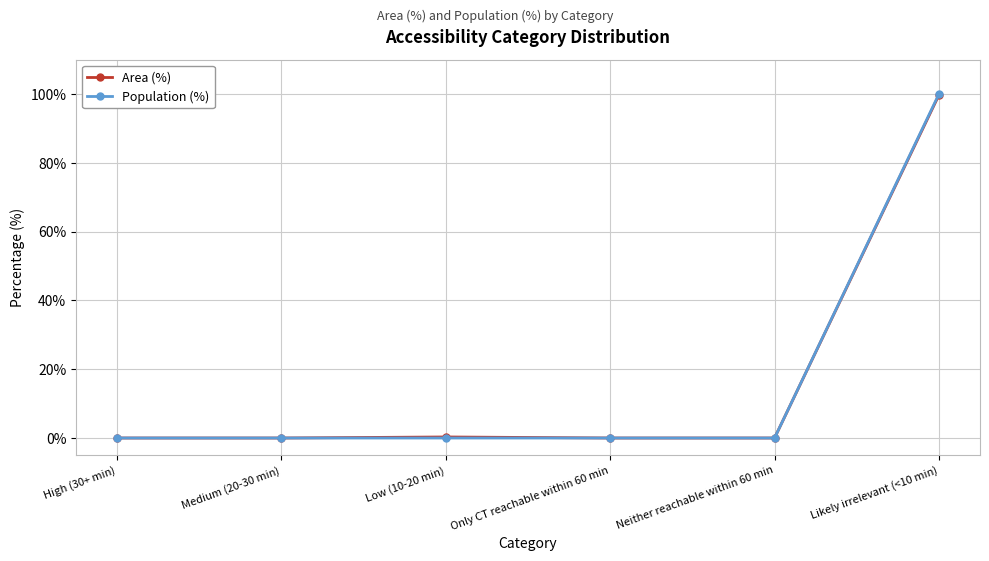

Is it true that Area (%) equals 135.7 at Likely irrelevant (<10 min)?

False